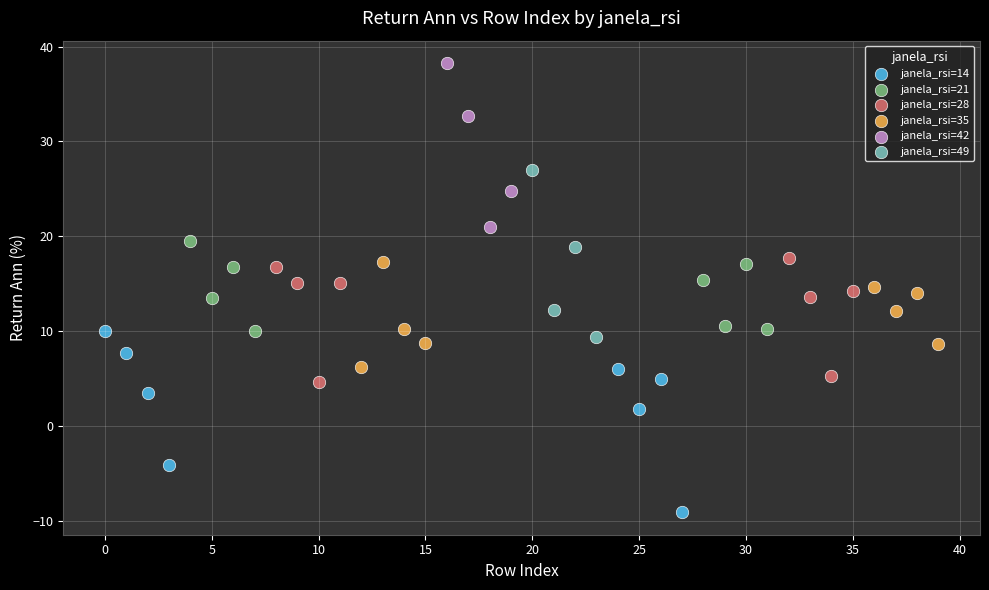

Which series reaches the minimum Y coordinate?

janela_rsi=14